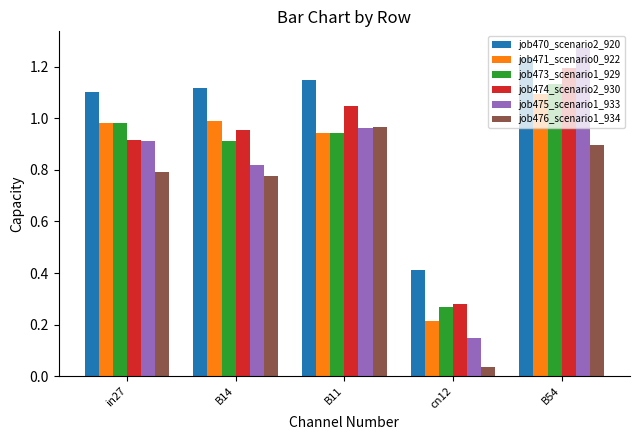

How many groups of bars are there?

5